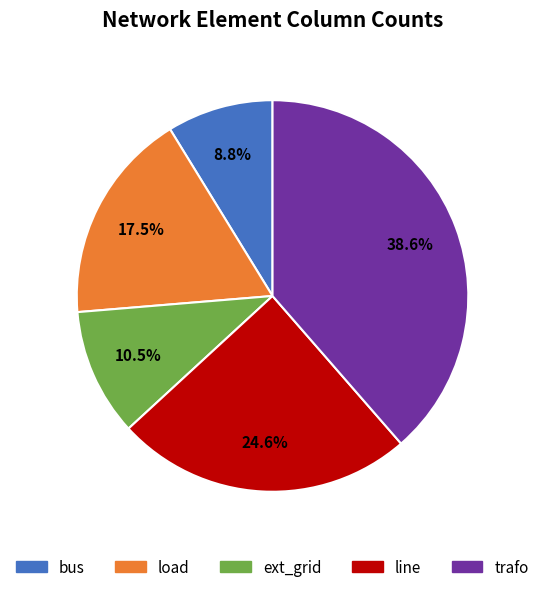

How much of the chart is everything except line?

75.4%